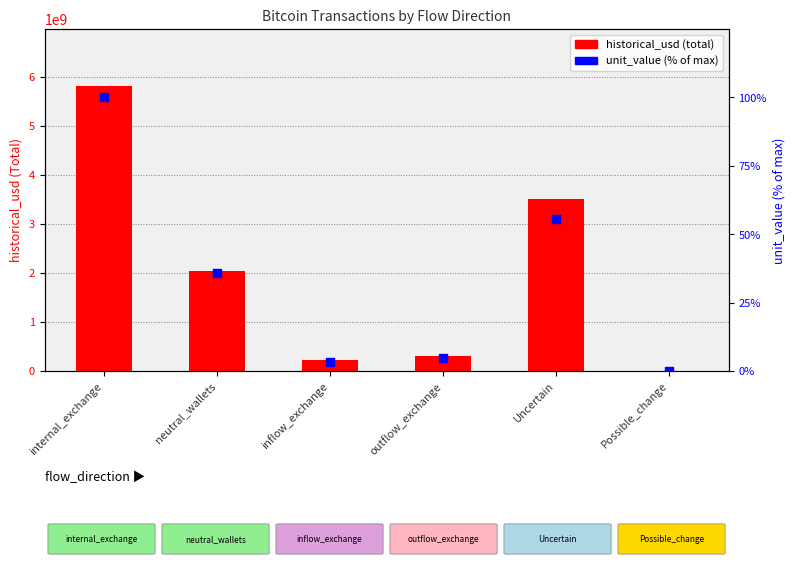

Which series has the largest total across all categories?

historical_usd (total)